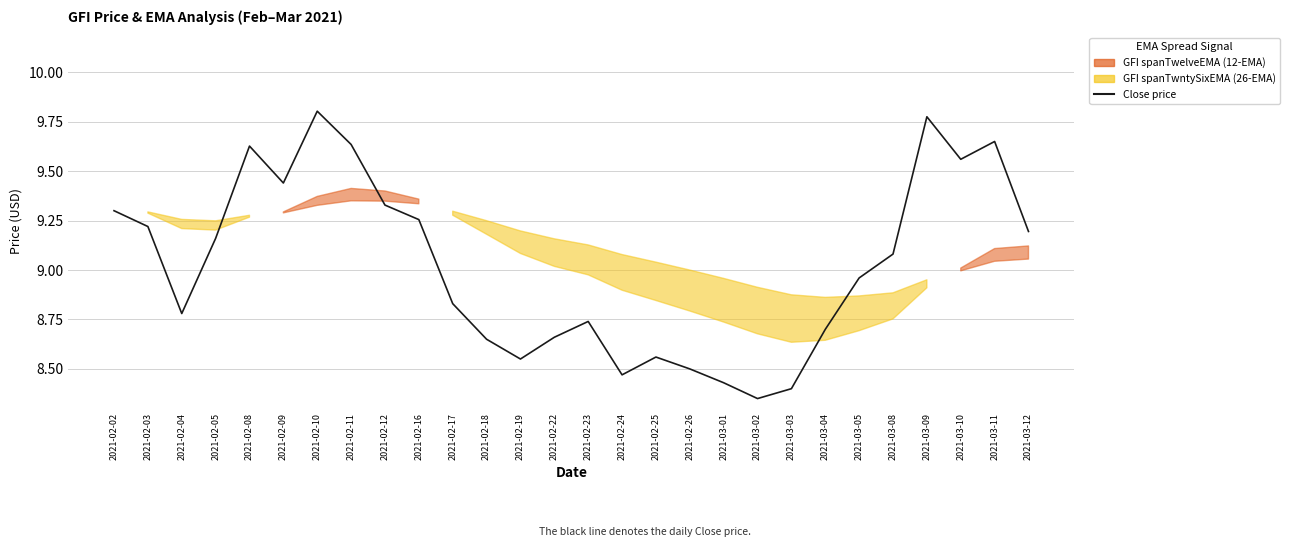

At which category does the chart reach its minimum across all series?

2021-03-02